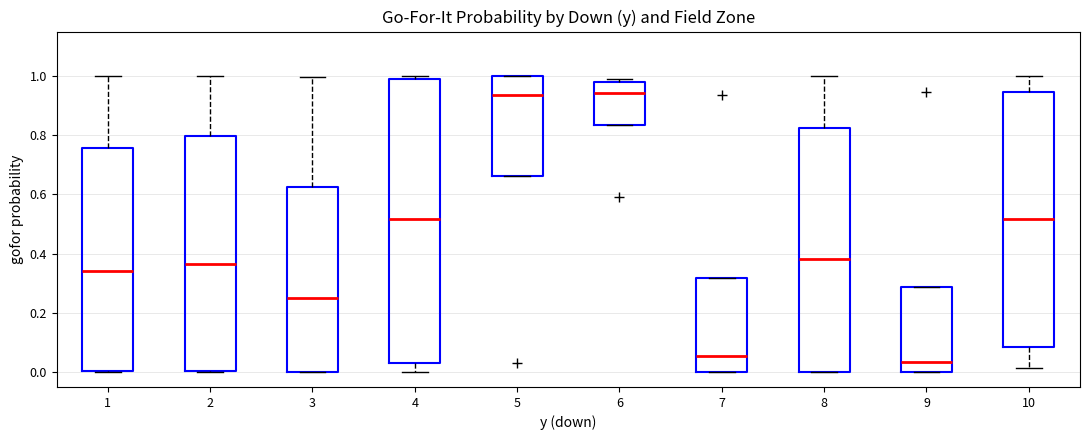

Reading left to right, transcribe this box plot: for each box, give where its median line is, the range the box spans, and where its two whiskers end, as read against the y-axis. The values are not printed on the chart, so give them approximately, as read against the axis.

1: median 0.34, box 0.00 to 0.76, whiskers 0.00 to 1.00
2: median 0.36, box 0.00 to 0.80, whiskers 0.00 to 1.00
3: median 0.26, box 0.00 to 0.62, whiskers 0.00 to 1.00
4: median 0.52, box 0.04 to 1.00, whiskers 0.00 to 1.00 (just above the box's upper edge)
5: median 0.94, box 0.66 to 1.00, whiskers 0.66 to 1.00
6: median 0.94, box 0.84 to 0.98, whiskers 0.84 to 1.00
7: median 0.06, box 0.00 to 0.32, whiskers 0.00 to 0.32
8: median 0.38, box 0.00 to 0.82, whiskers 0.00 to 1.00
9: median 0.04, box 0.00 to 0.28, whiskers 0.00 to 0.28
10: median 0.52, box 0.08 to 0.94, whiskers 0.02 to 1.00